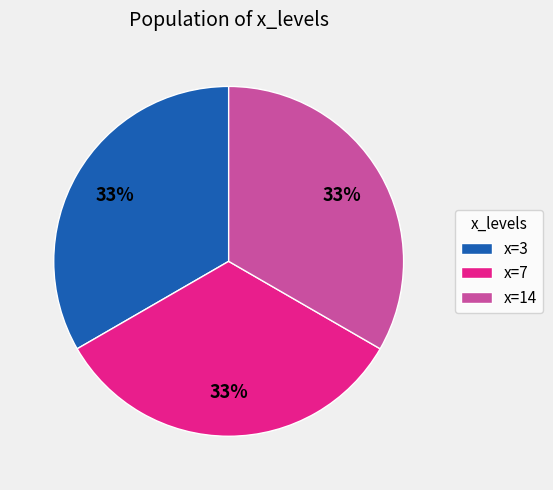

What is the ratio of the value at x=3 to the value at x=14?

1.0